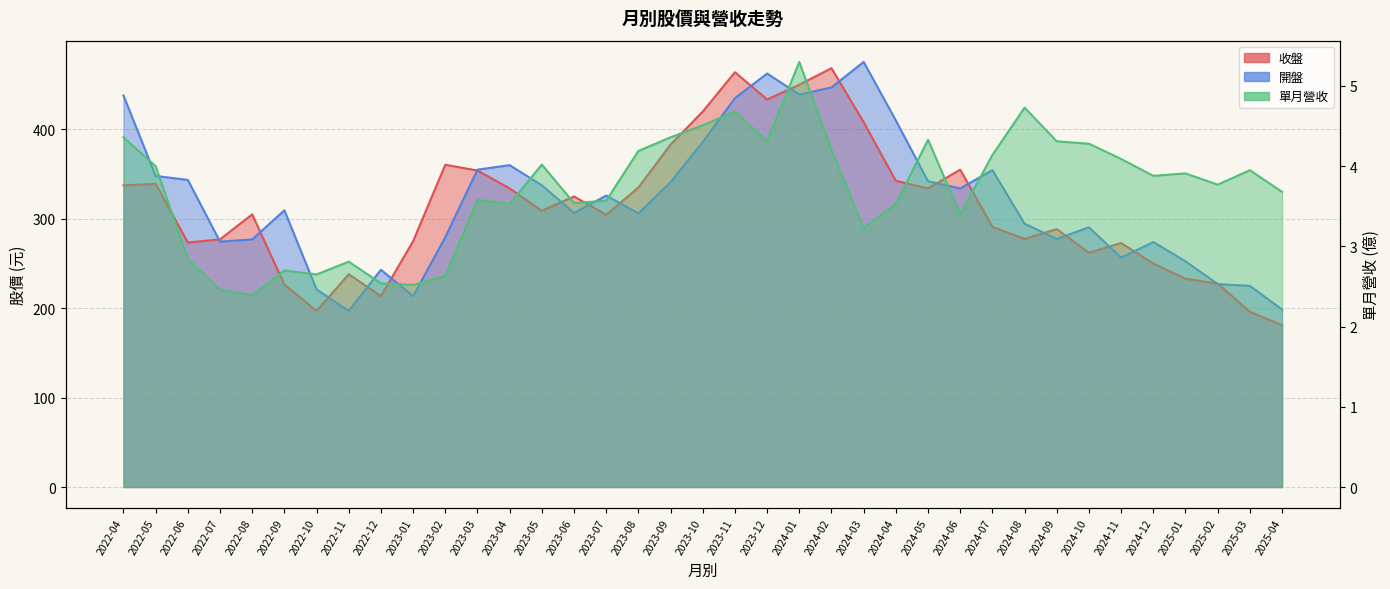

Which series has the largest range (max minus min)?

收盤